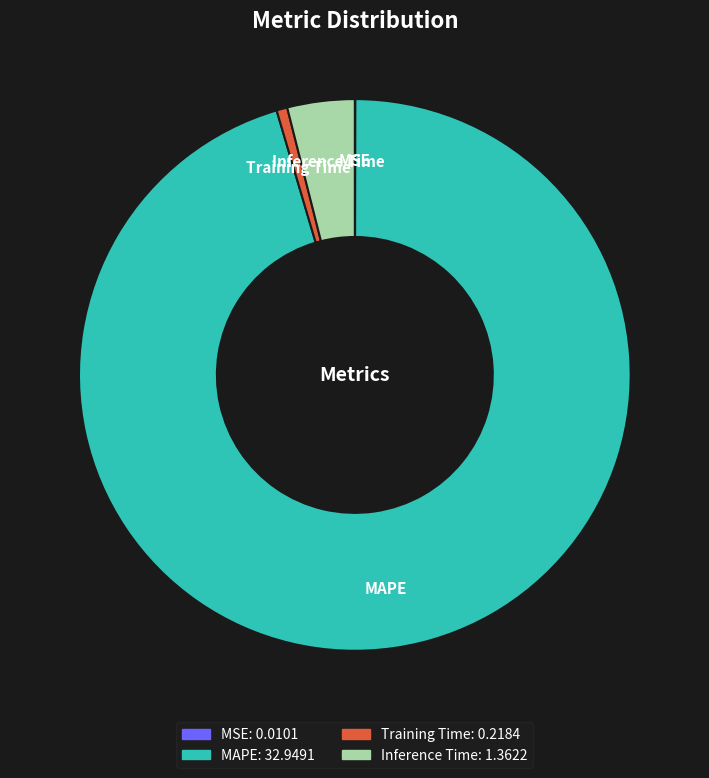

Which category has the biggest portion of the pie?

MAPE